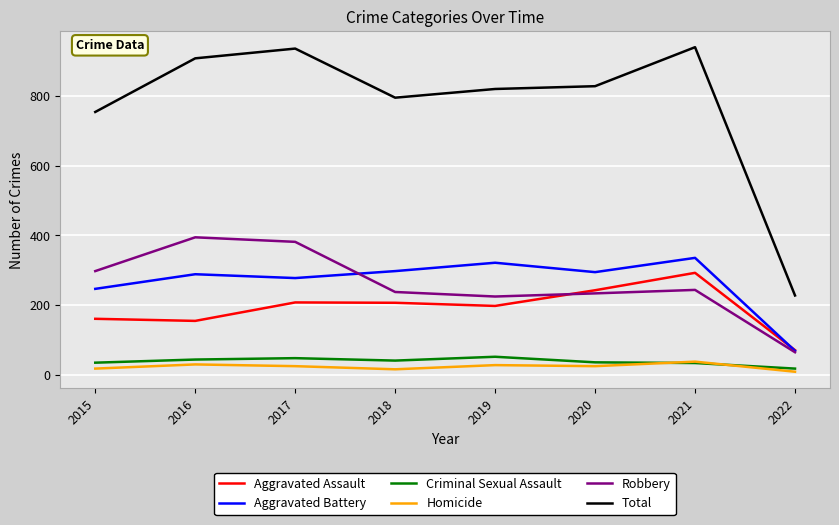

True or false: Robbery and Criminal Sexual Assault intersect in this chart.

False